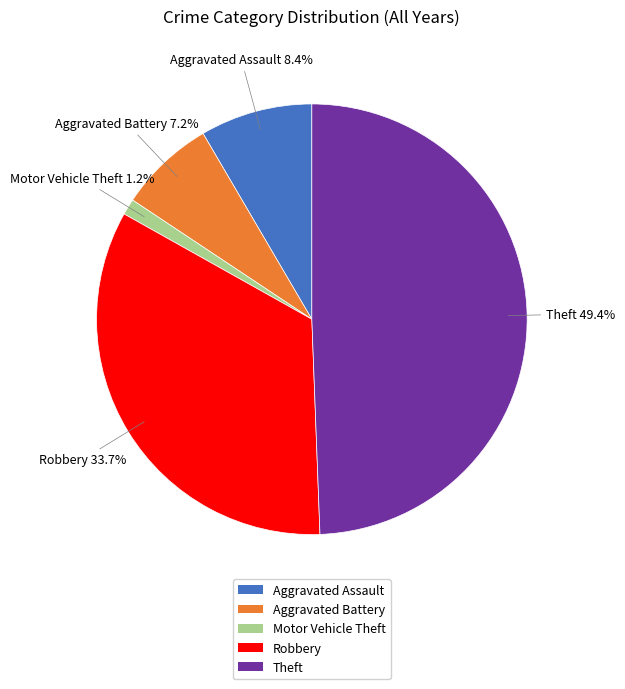

Does Robbery account for over 50% of the chart?

No